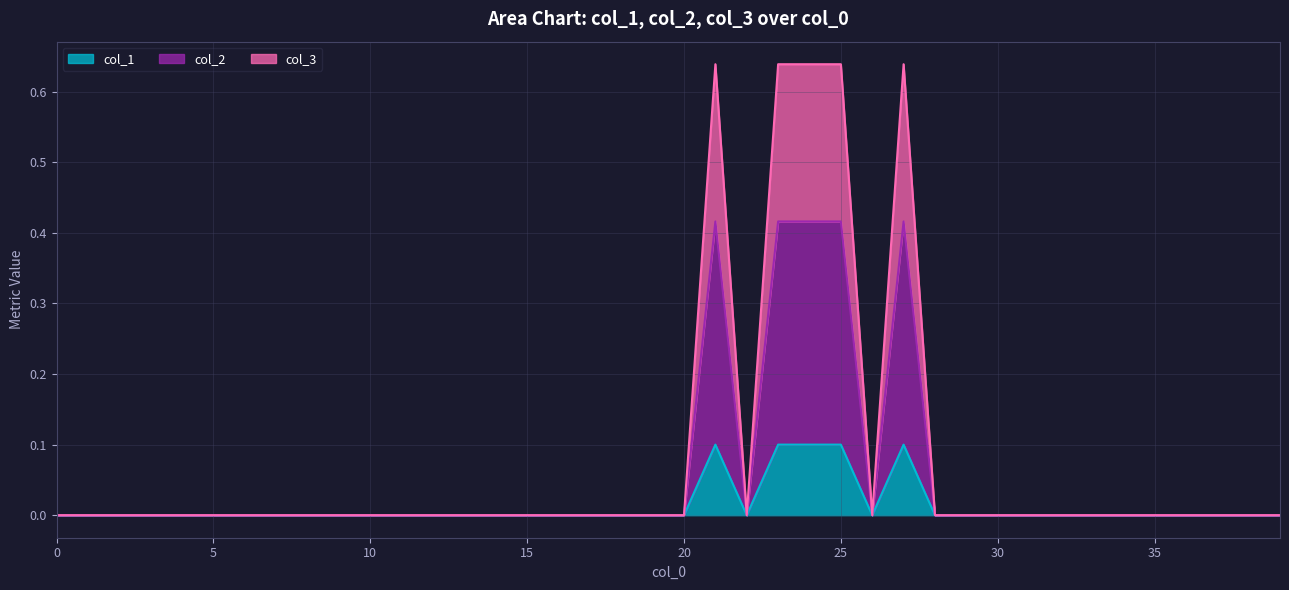

At which label does col_1 reach its peak?

21